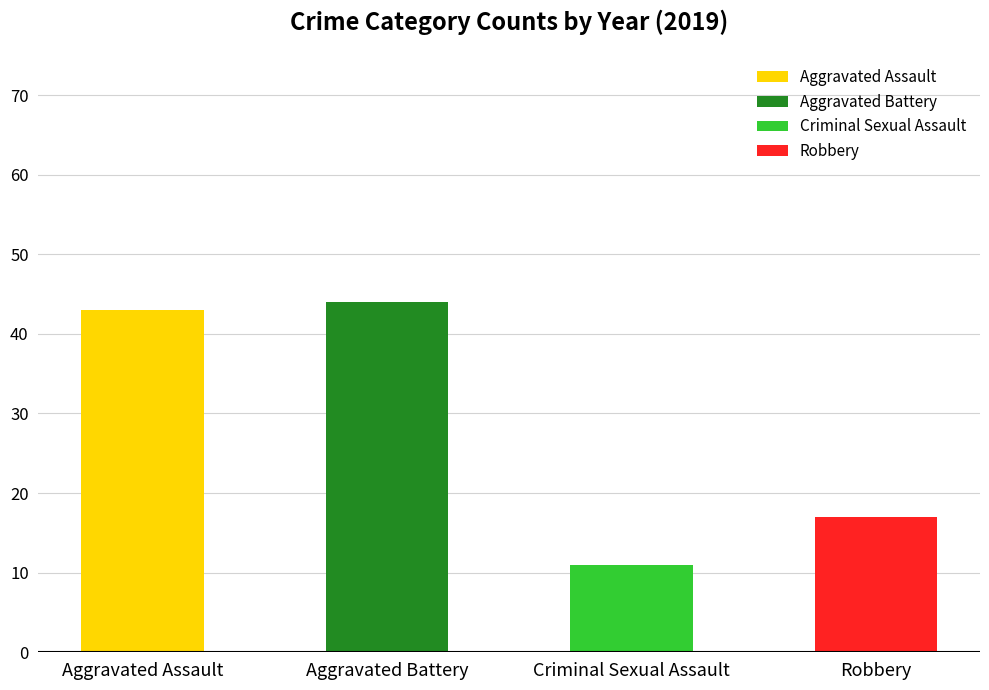

Which series has the widest spread of values?

Robbery